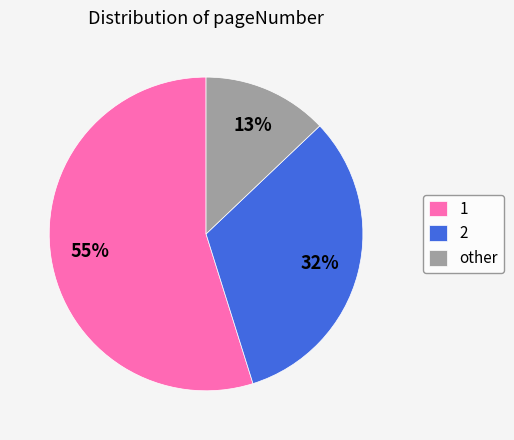

Is it true that other is 13% of the pie?

True